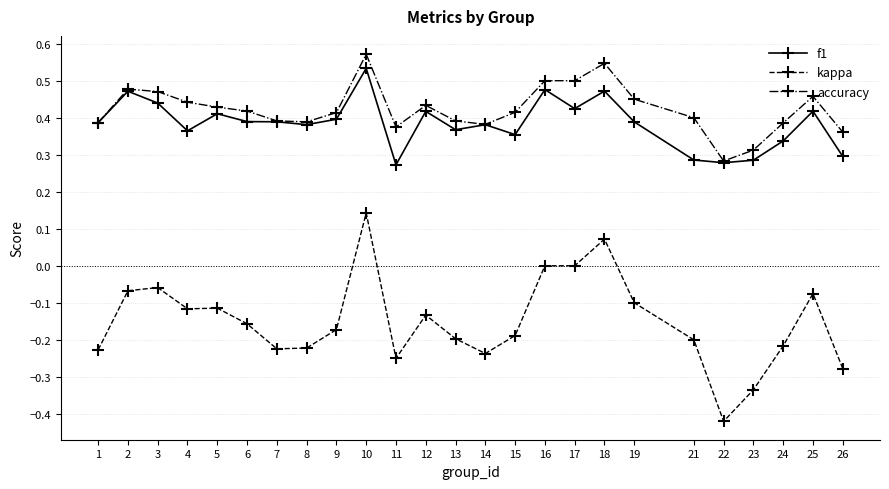

Which category has the lowest value in the accuracy series?

22